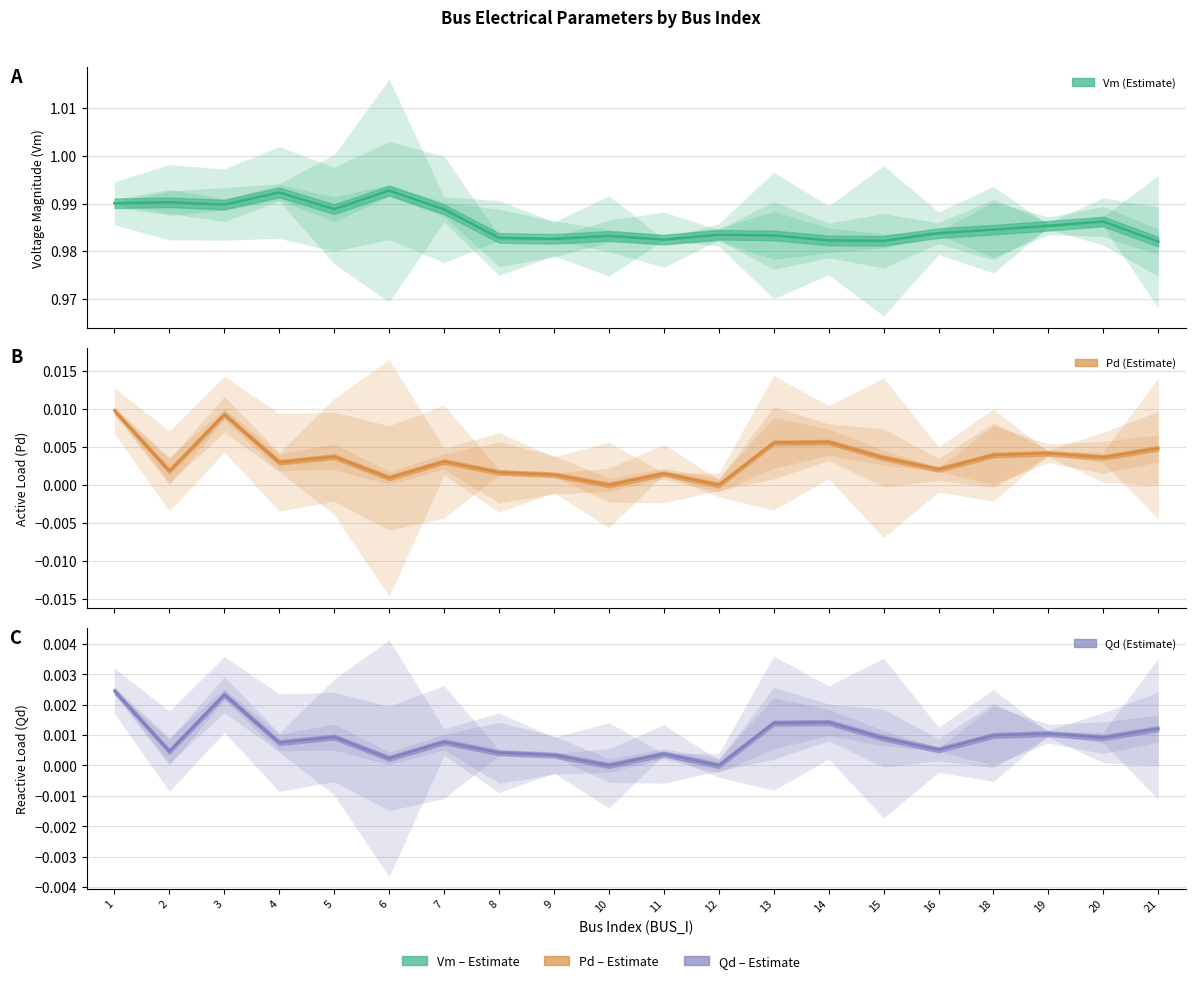

The value of Pd at 1 is 0.0. True or false?

False